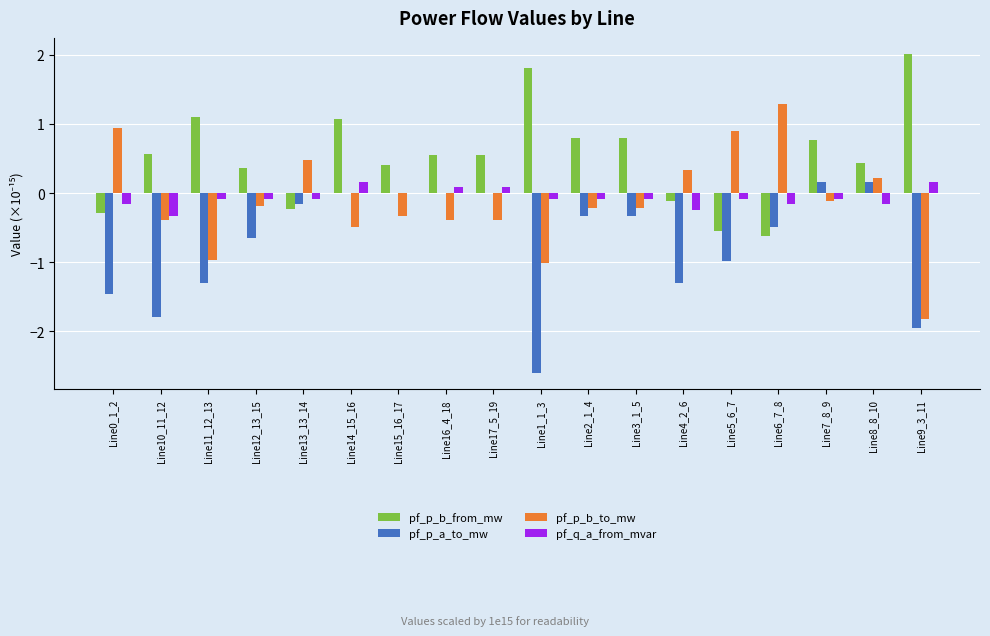

Count the number of categories in the chart.

18